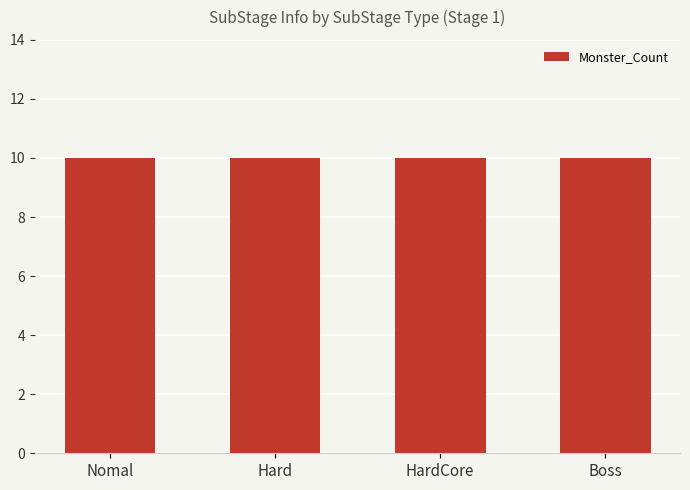

What is the maximum value shown in the chart?

10